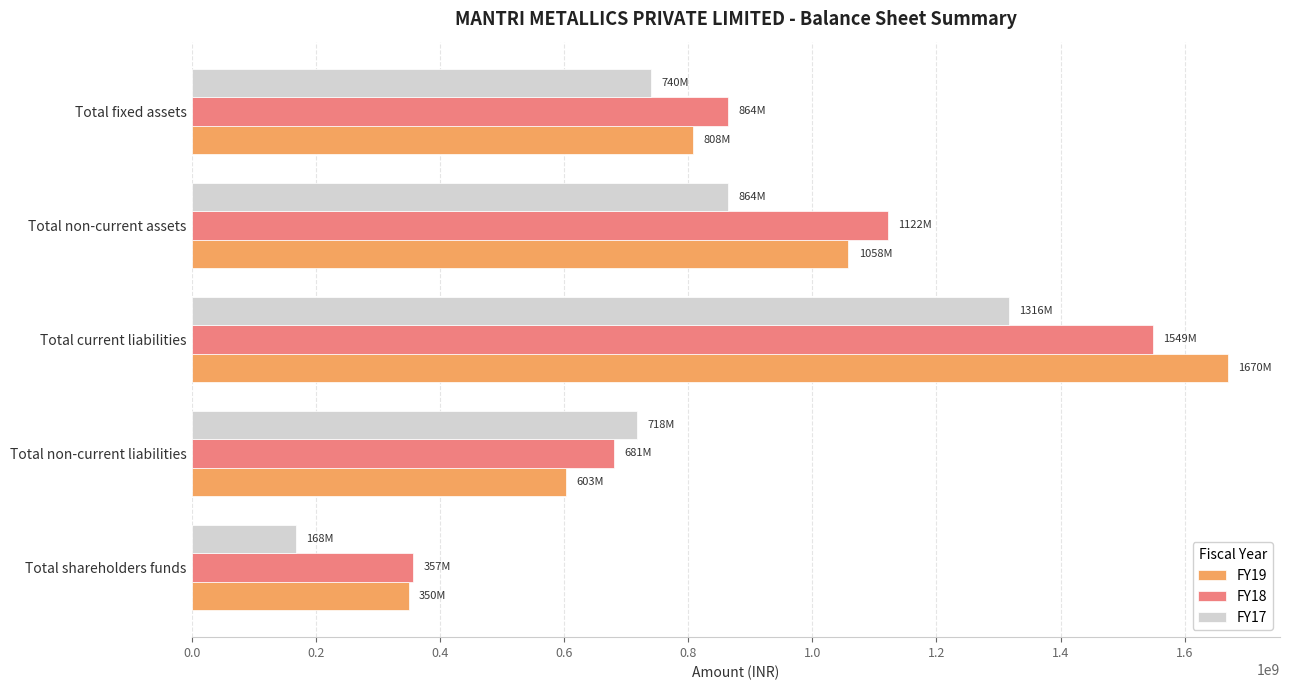

What are all the series names shown in the legend?

FY19, FY18, FY17